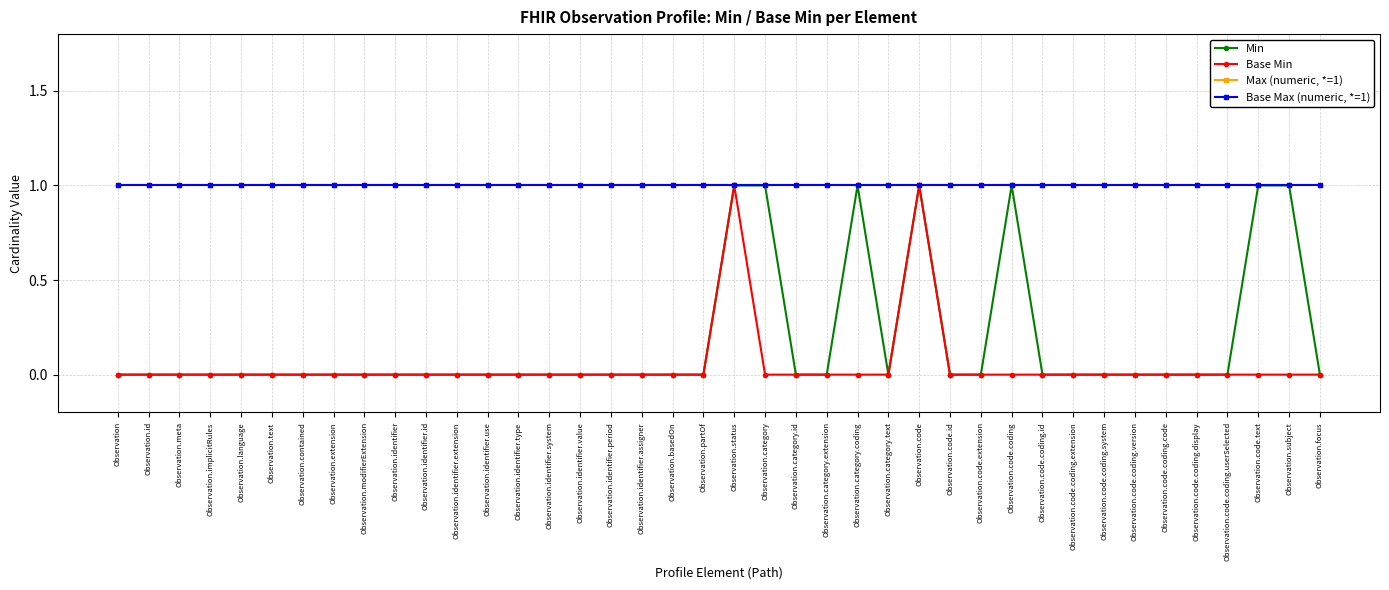

How many lines are shown in the chart?

4